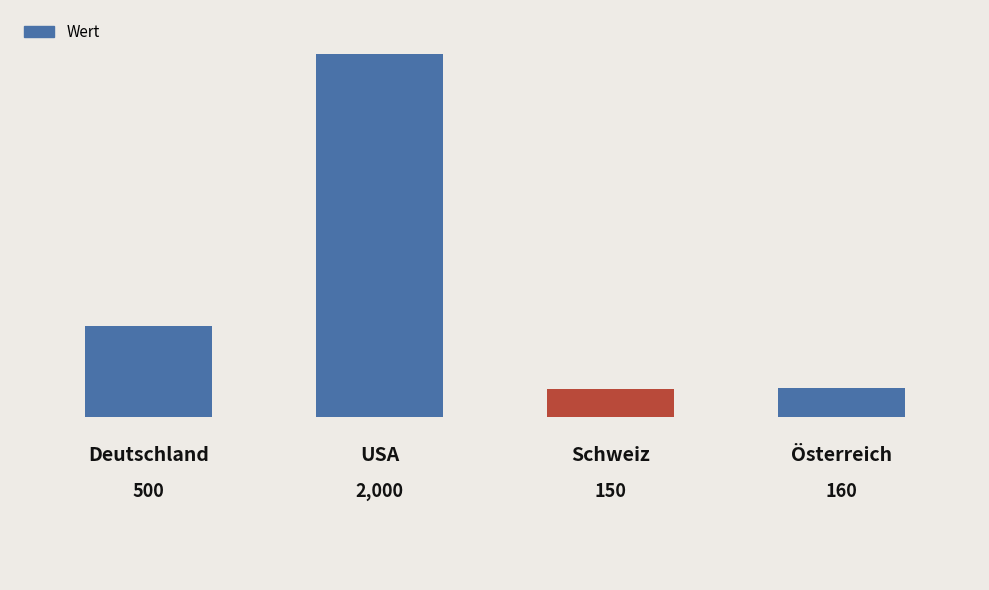

What is the greatest value displayed?

2000